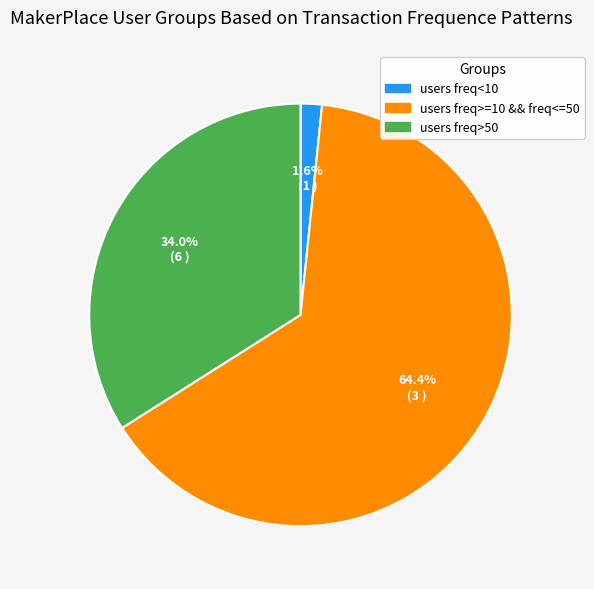

Do users freq<10 and users freq>50 together represent more than half of the pie?

No